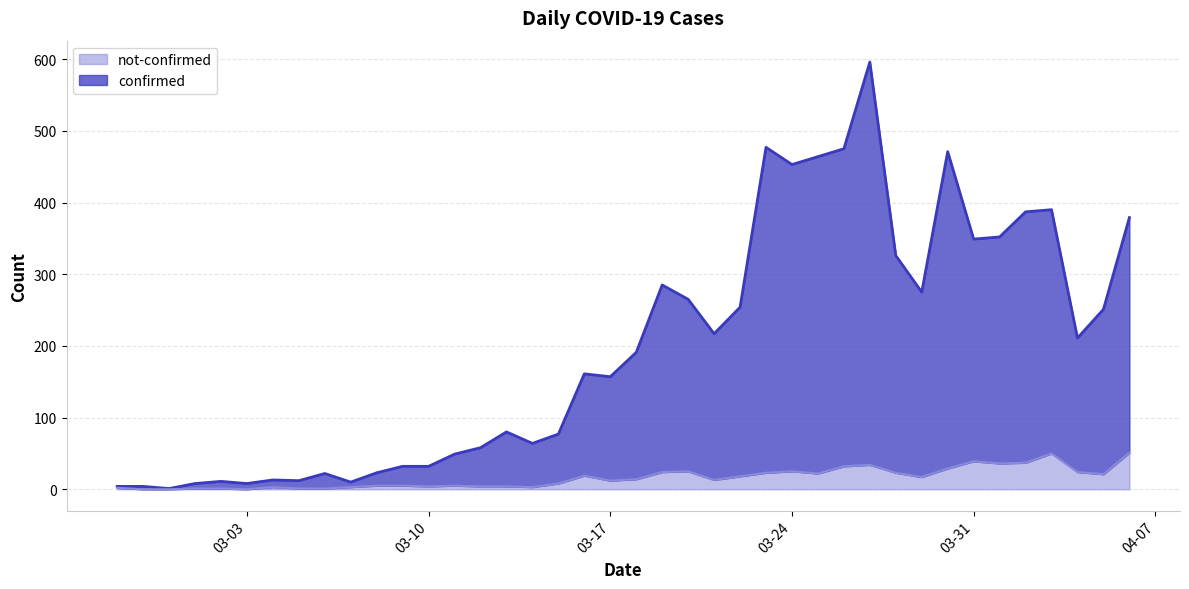

Reading right to left, list all the values displayed in this chart.

confirmed: 379	251	211	390	387	352	349	471	275	326	596	475	464	453	477	254	217	265	285	191	157	161	77	64	80	58	49	32	32	23	10	22	12	13	8	11	8	1	4	4
not-confirmed: 51	21	24	50	37	36	39	29	17	23	34	32	22	25	23	18	13	25	24	14	12	19	8	3	4	4	5	4	5	5	3	1	1	3	0	1	1	0	0	2